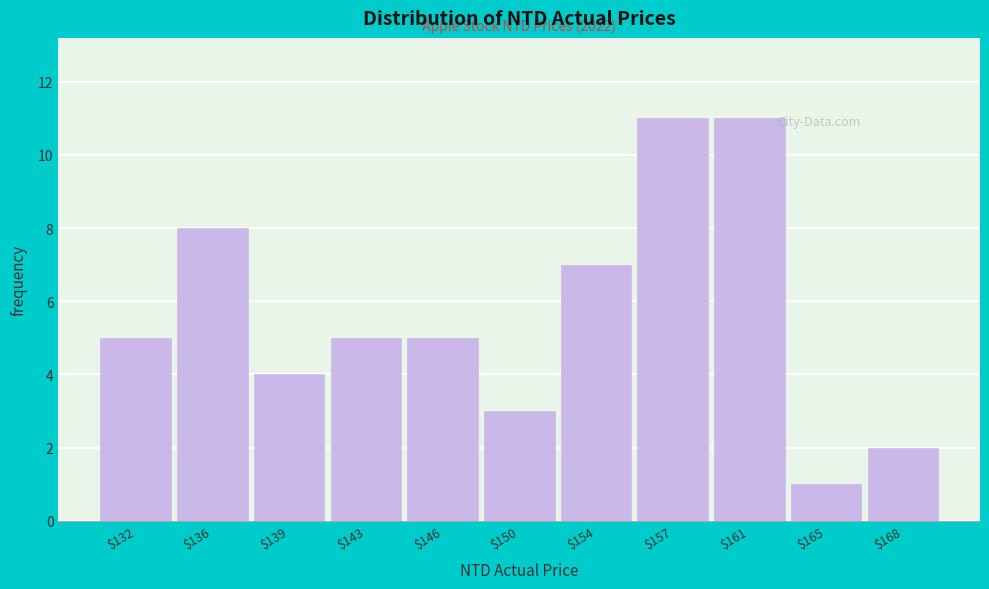

Reading right to left, list all the values displayed in this chart.

2	1	11	11	7	3	5	5	4	8	5